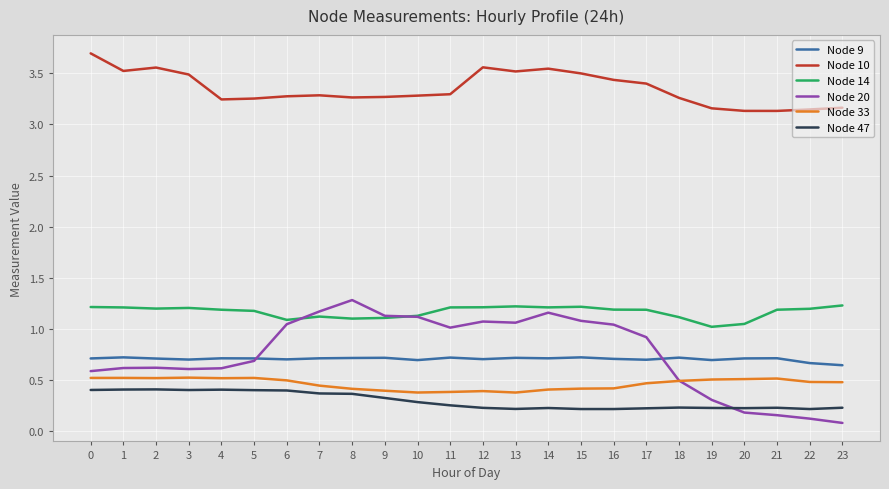

Count the Node 9 values in the range 0 to 1.

24